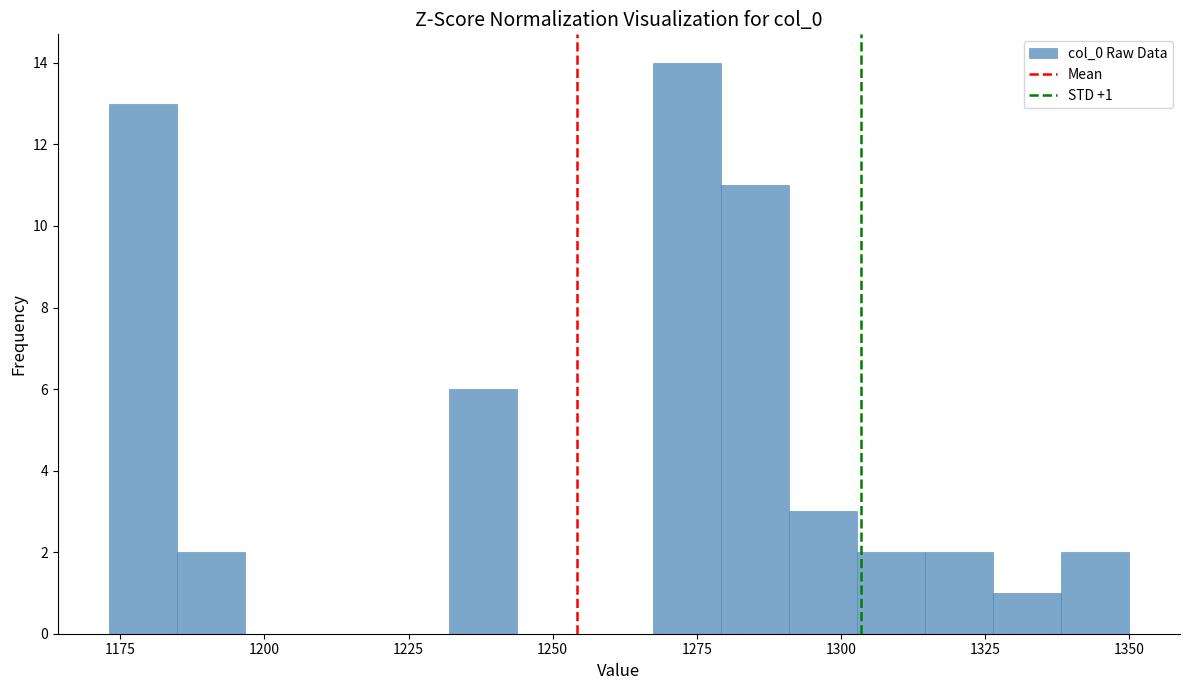

Around what value on the x-axis is the tallest bar? Give the approximate position of its centre, as read against the axis.

1275